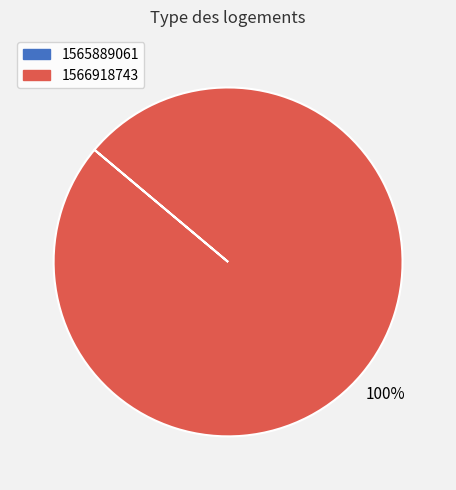

The 1566918743 slice represents 100% of the pie. True or false?

True